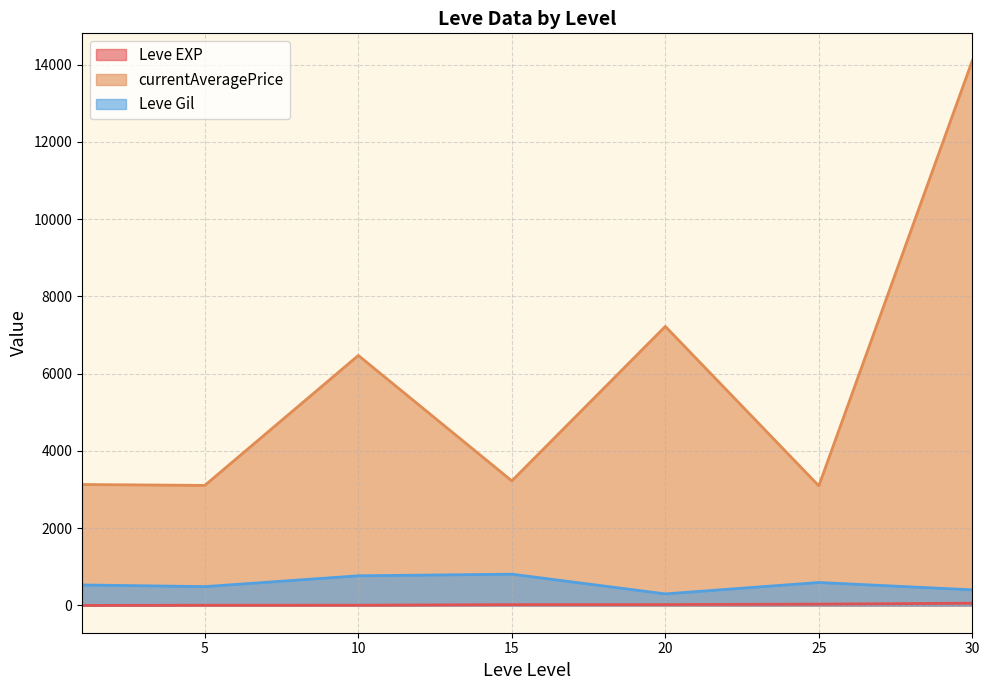

Which category has the lowest value in the Leve Gil series?

20